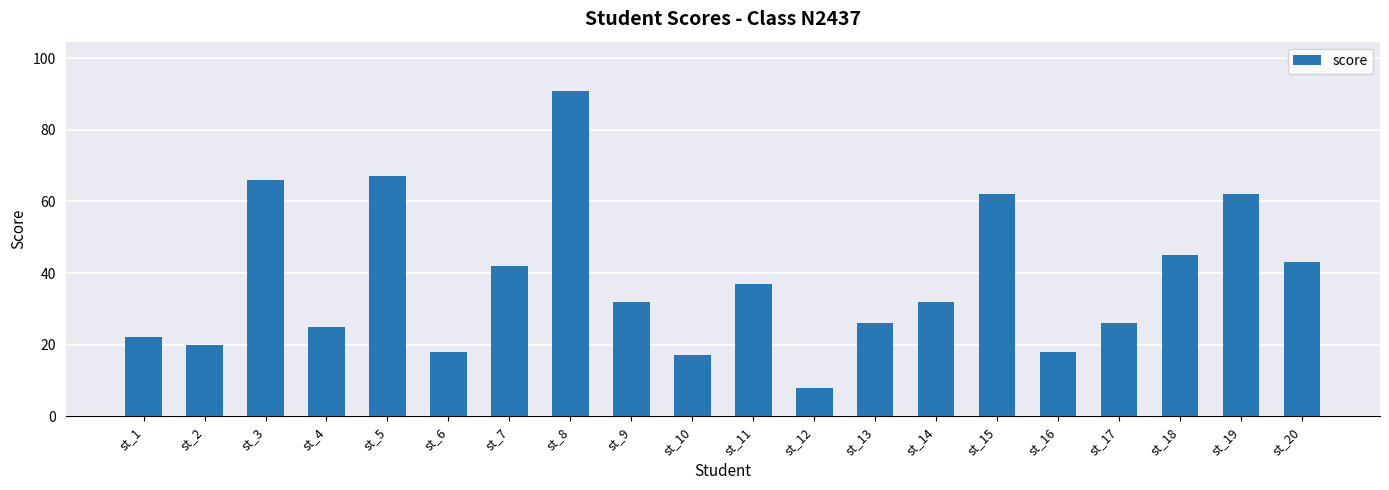

How many series are shown in this chart?

1